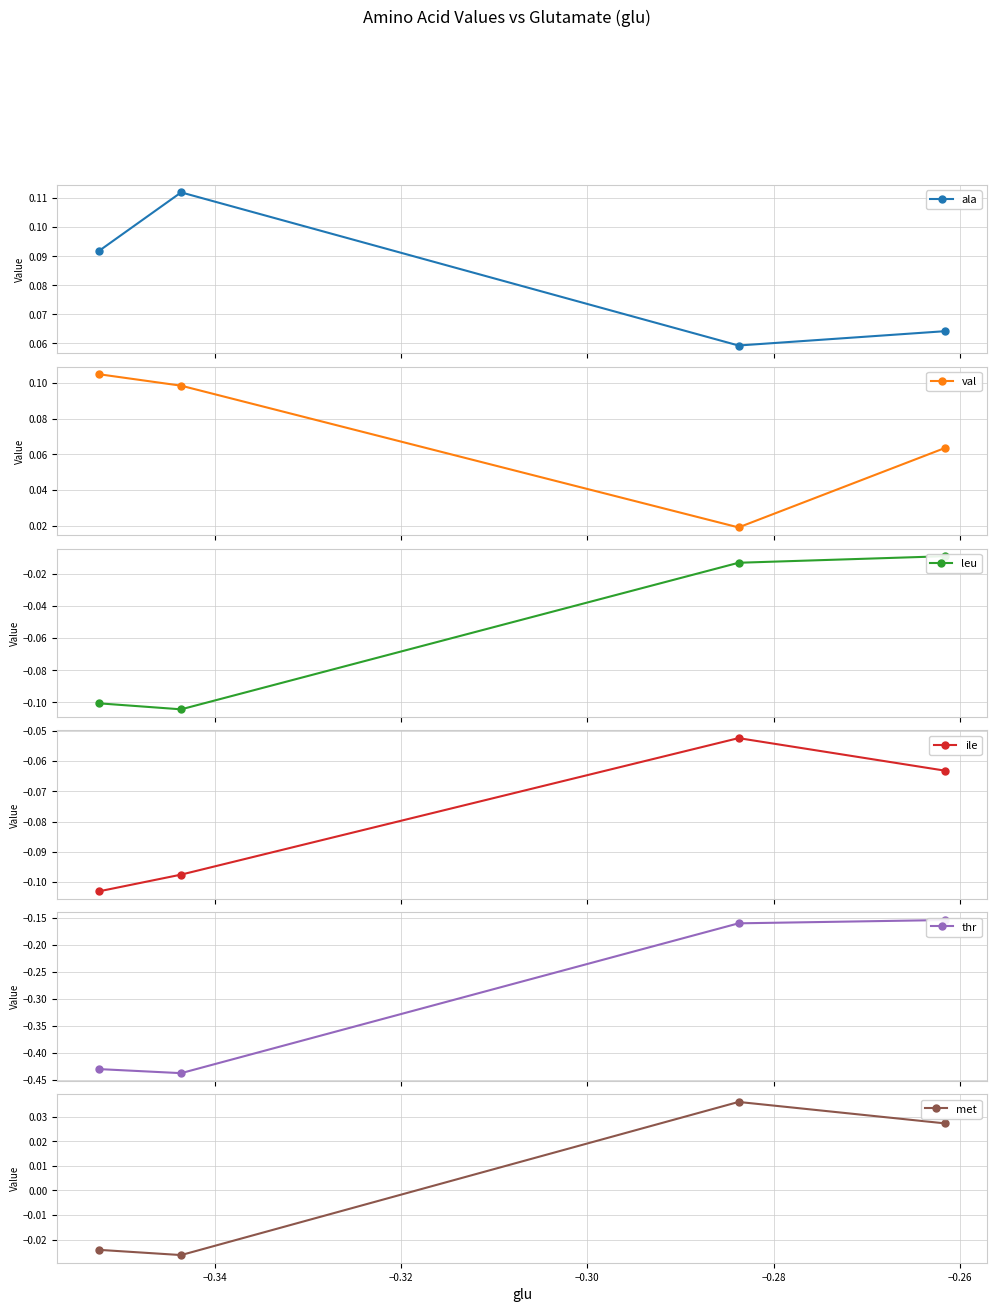

How many interior local peaks does the ile series have?

1